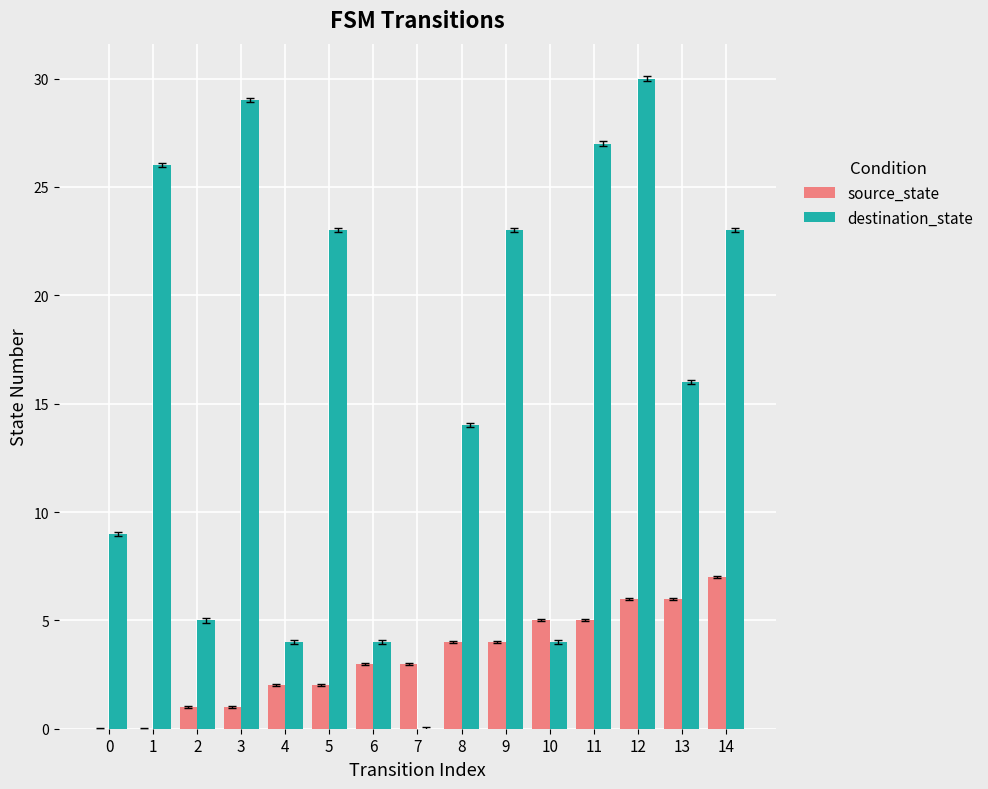

Which series changed the most between 4 and 6?

source_state